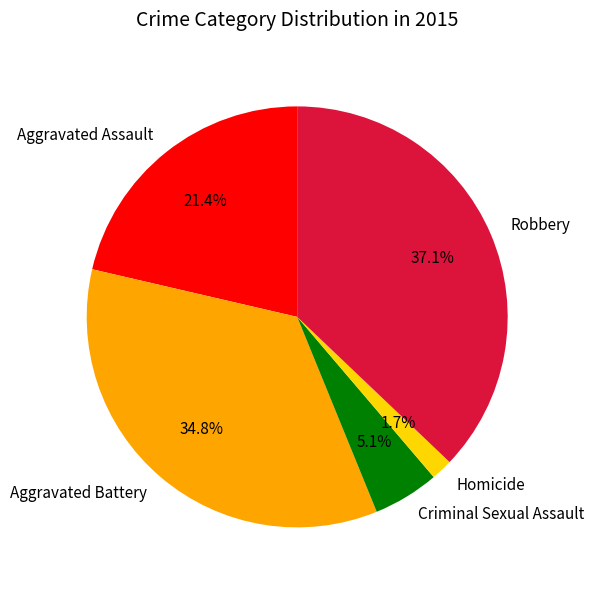

To the nearest percent, what is the difference between the largest and smallest slice percentages?

35%